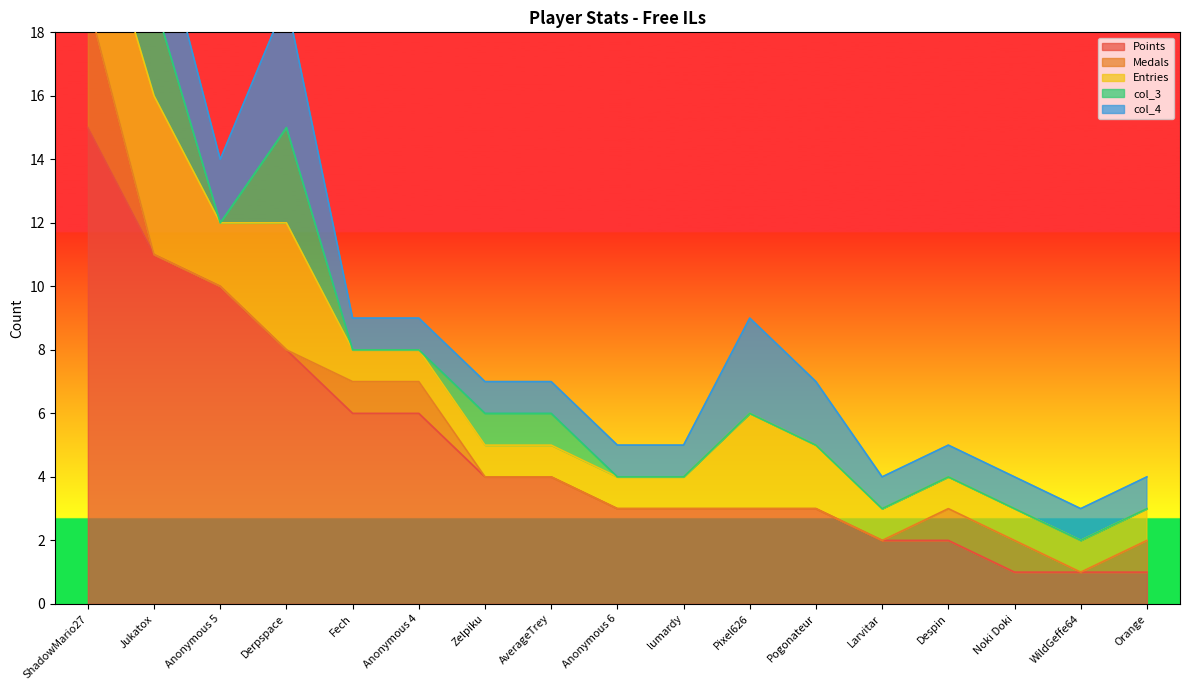

What is the total value across all series at Noki Doki?

4